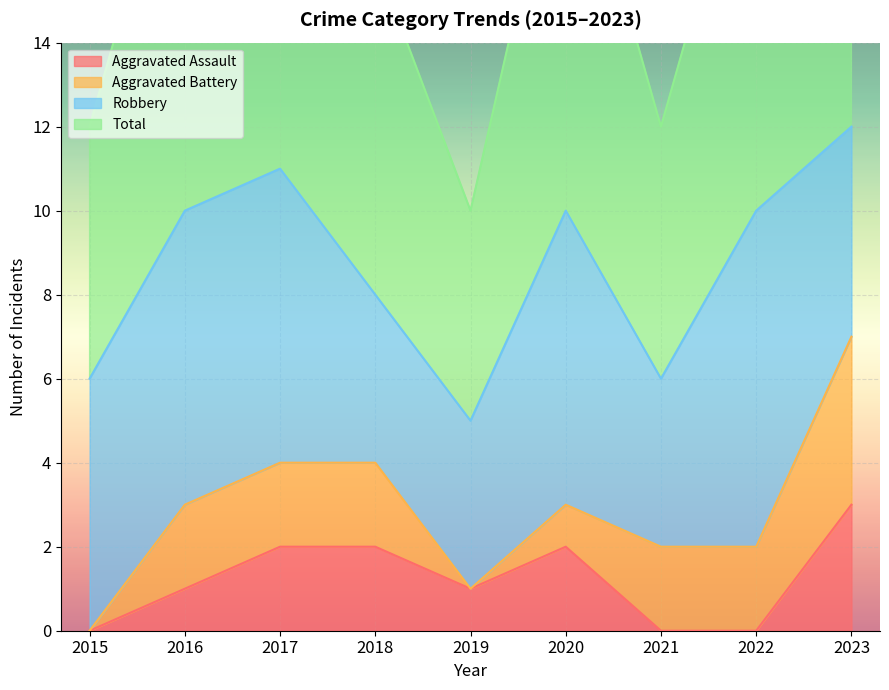

The value of Aggravated Assault at 2015 is 1. True or false?

False